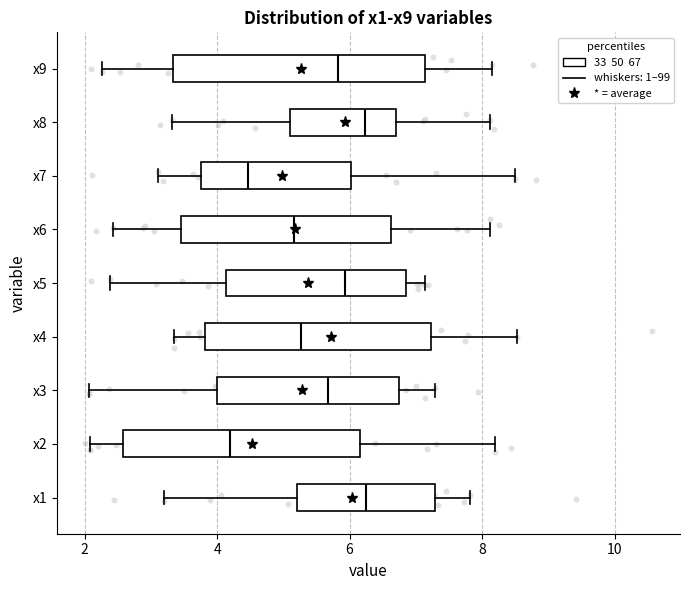

Reading bottom to top, read every box against the x-axis: the position of its median line, the range the box covers, and the ends of its whiskers. The values are not printed on the chart, so give them approximately, as read against the axis.

x1: median 6.2, box 5.2 to 7.2, whiskers 3.2 to 7.8
x2: median 4.2, box 2.6 to 6.2, whiskers 2.0 to 8.2
x3: median 5.6, box 4.0 to 6.8, whiskers 2.0 to 7.2
x4: median 5.2, box 3.8 to 7.2, whiskers 3.4 to 8.6
x5: median 6.0, box 4.2 to 6.8, whiskers 2.4 to 7.2
x6: median 5.2, box 3.4 to 6.6, whiskers 2.4 to 8.2
x7: median 4.4, box 3.8 to 6.0, whiskers 3.2 to 8.4
x8: median 6.2, box 5.0 to 6.8, whiskers 3.4 to 8.2
x9: median 5.8, box 3.4 to 7.2, whiskers 2.2 to 8.2